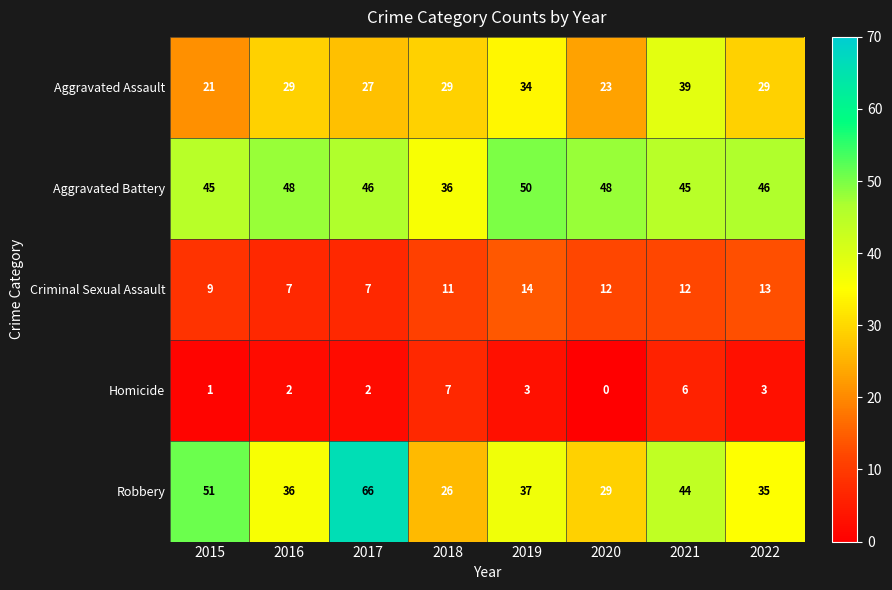

The Criminal Sexual Assault series shows 25 at 2019. True or false?

False